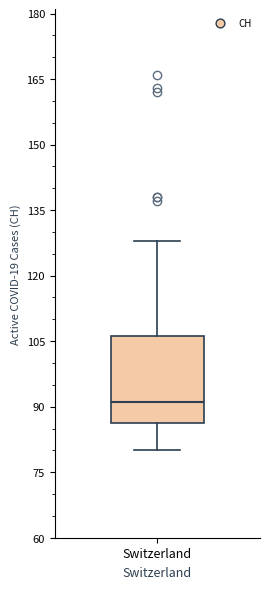

Transcribe this box plot: give where the median line is, the range the box spans, and where the two whiskers end, as read against the y-axis. The values are not printed on the chart, so give them approximately, as read against the axis.

median 92, box 86 to 106, whiskers 80 to 128